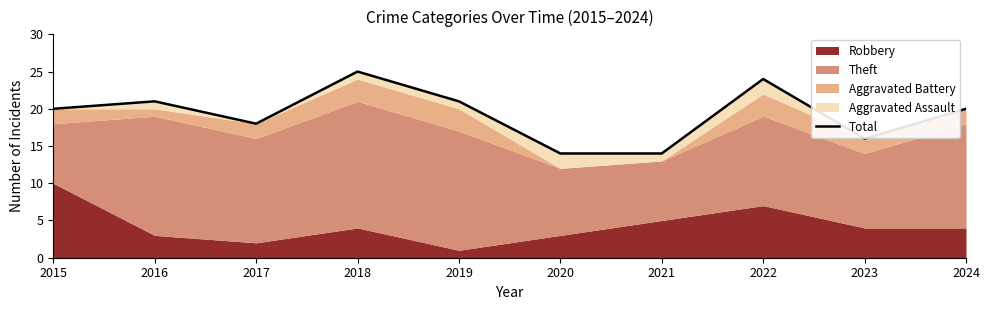

How many points are higher than both their immediate neighbors (excluding endpoints)?

3